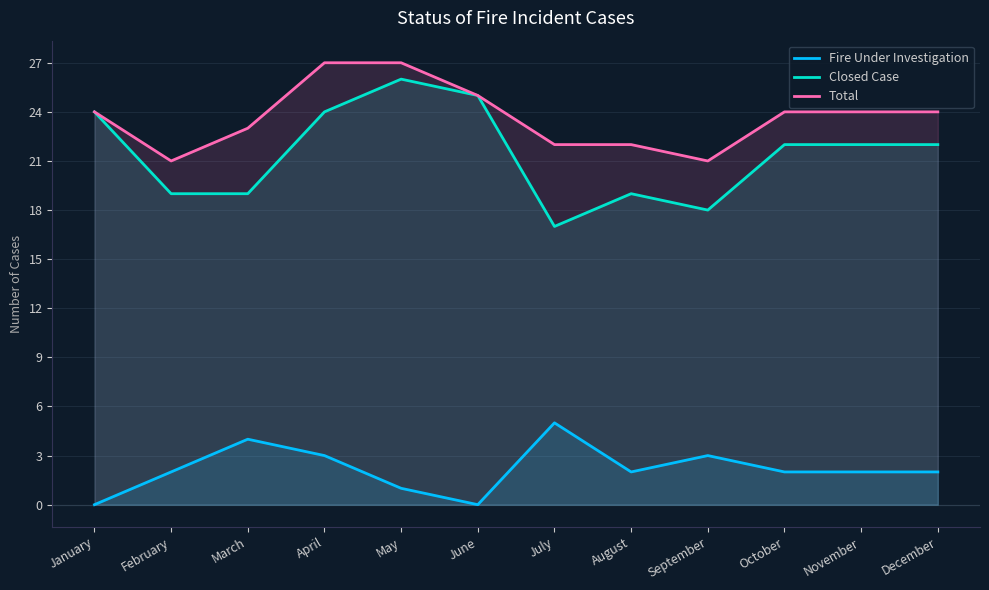

What is the sum of the Total values at October and September?

45